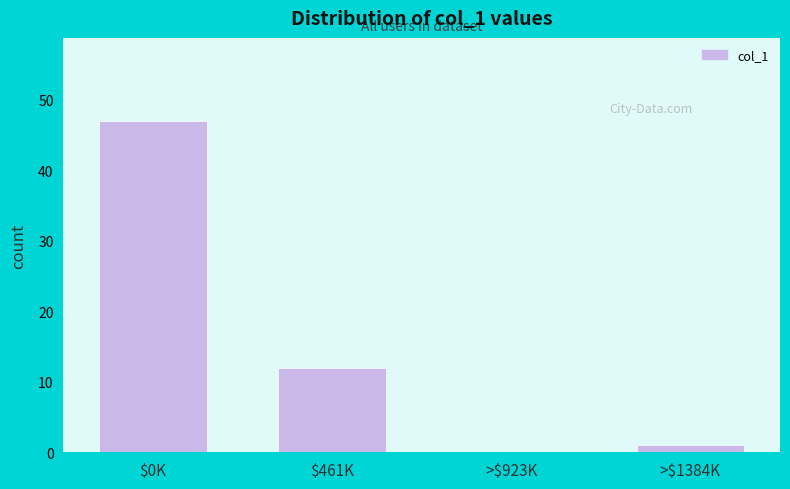

True or false: the data shows 0 at >$923K.

True